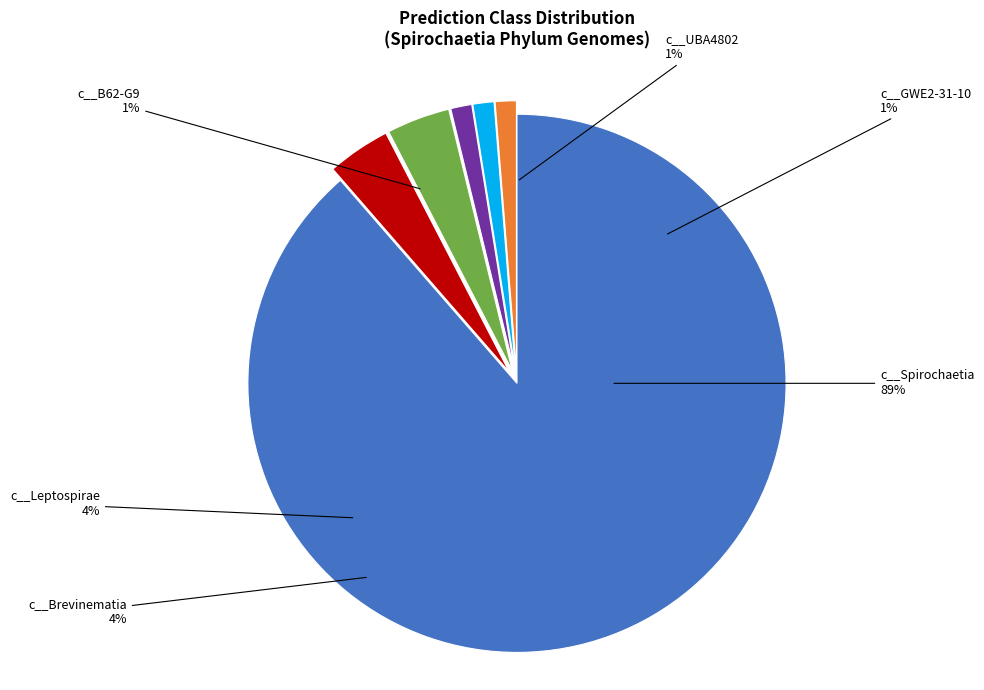

Is it true that c__UBA4802 is 1% of the pie?

True